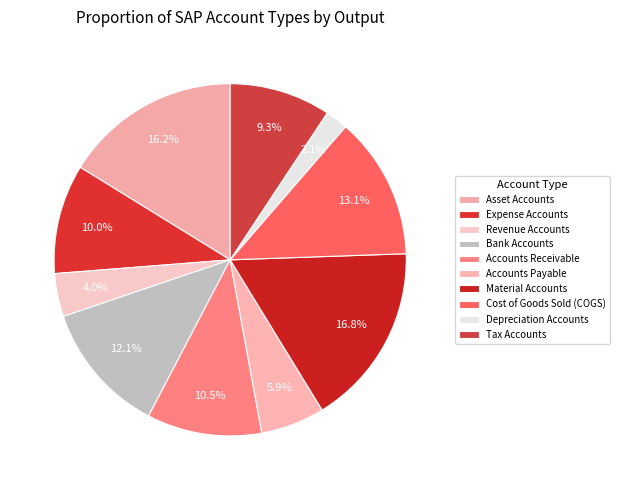

Count the number of slices in the pie.

10